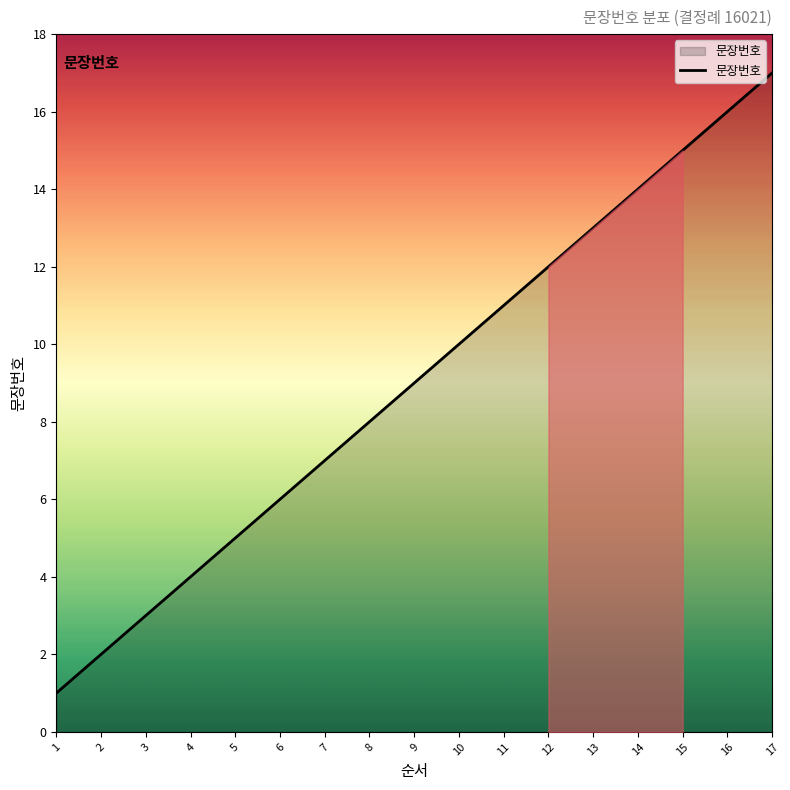

What is the sum of the values at 3 and 10?

13